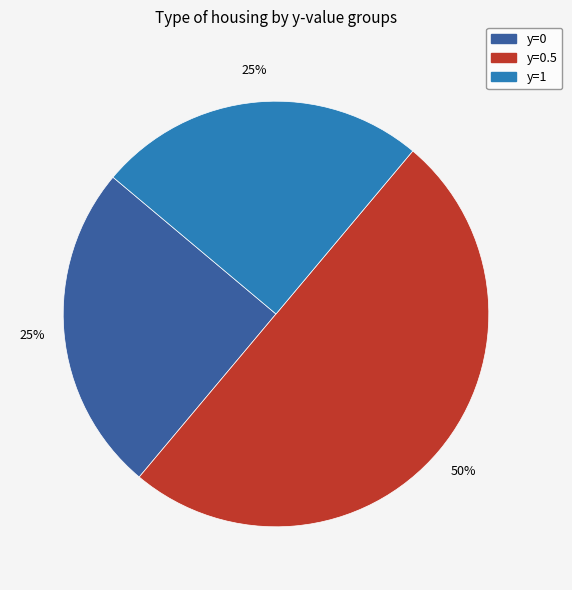

To the nearest percent, what is the difference between the largest and smallest slice percentages?

25%